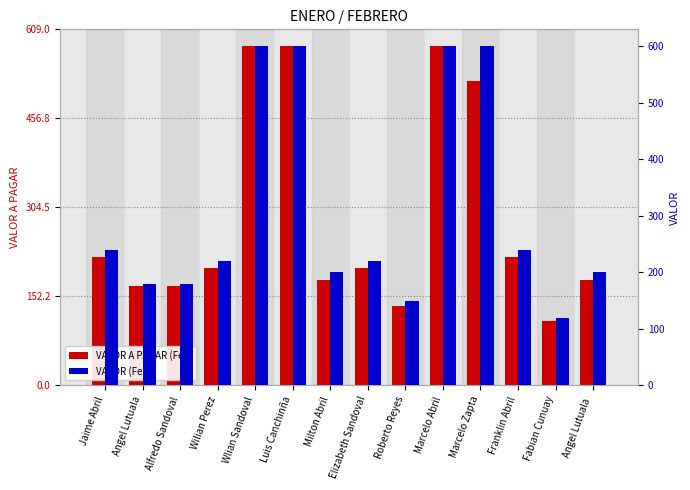

At how many categories does at least one series exceed 450?

4